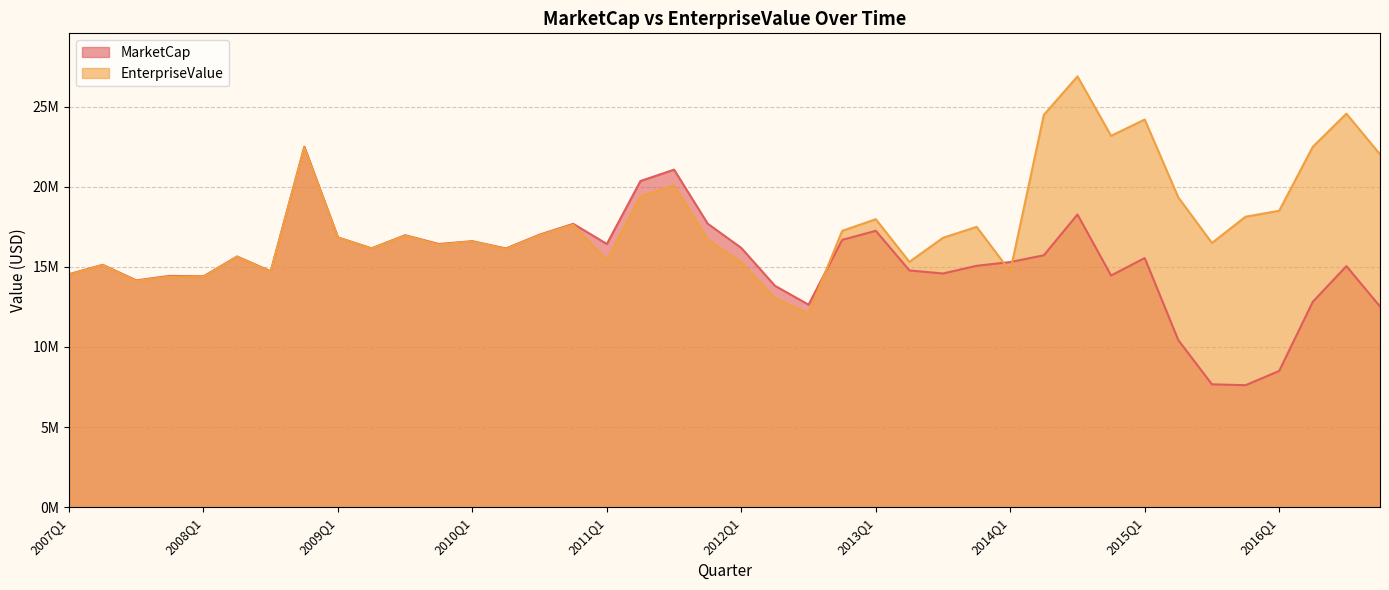

Which series has the largest total across all categories?

EnterpriseValue